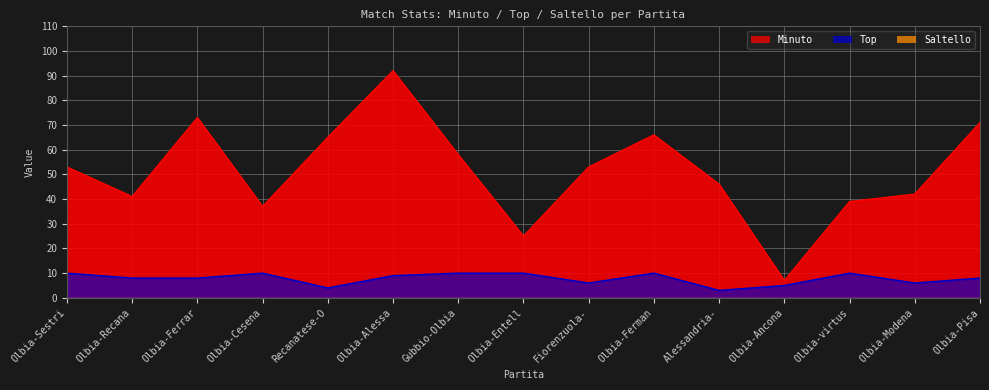

Which series has the largest range (max minus min)?

Minuto